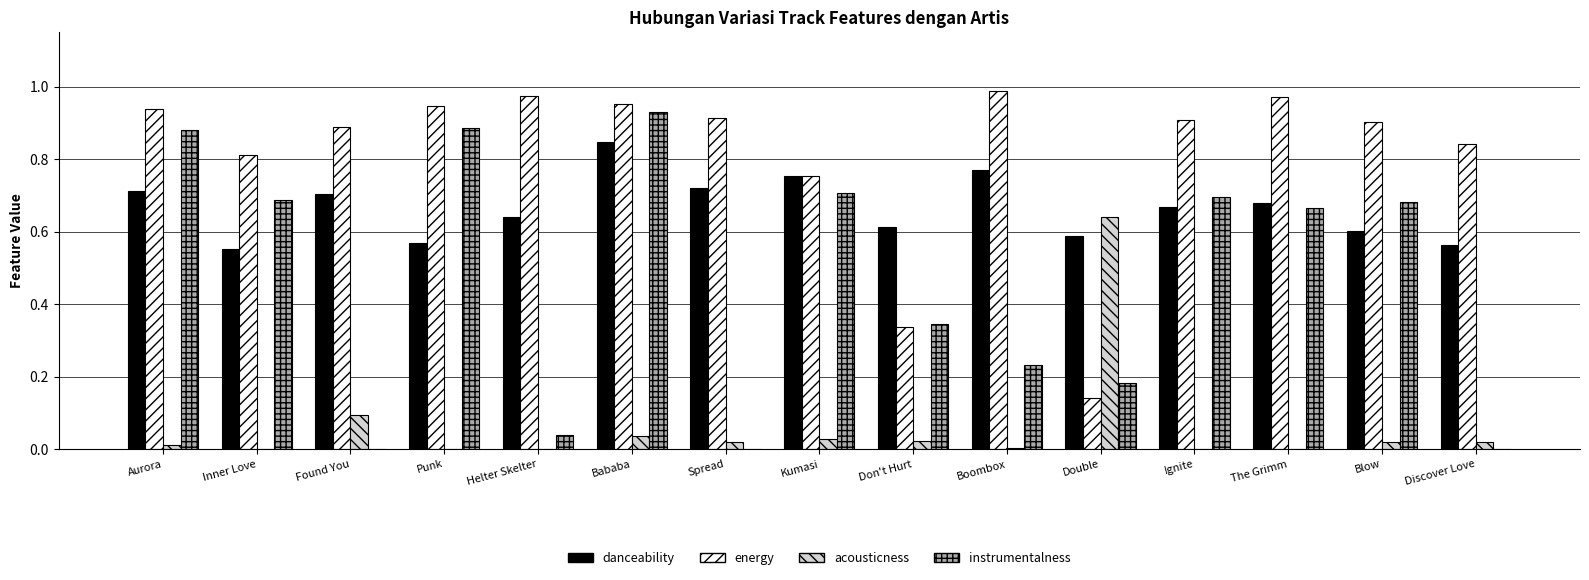

The value of danceability at Helter Skelter is 0.2. True or false?

False